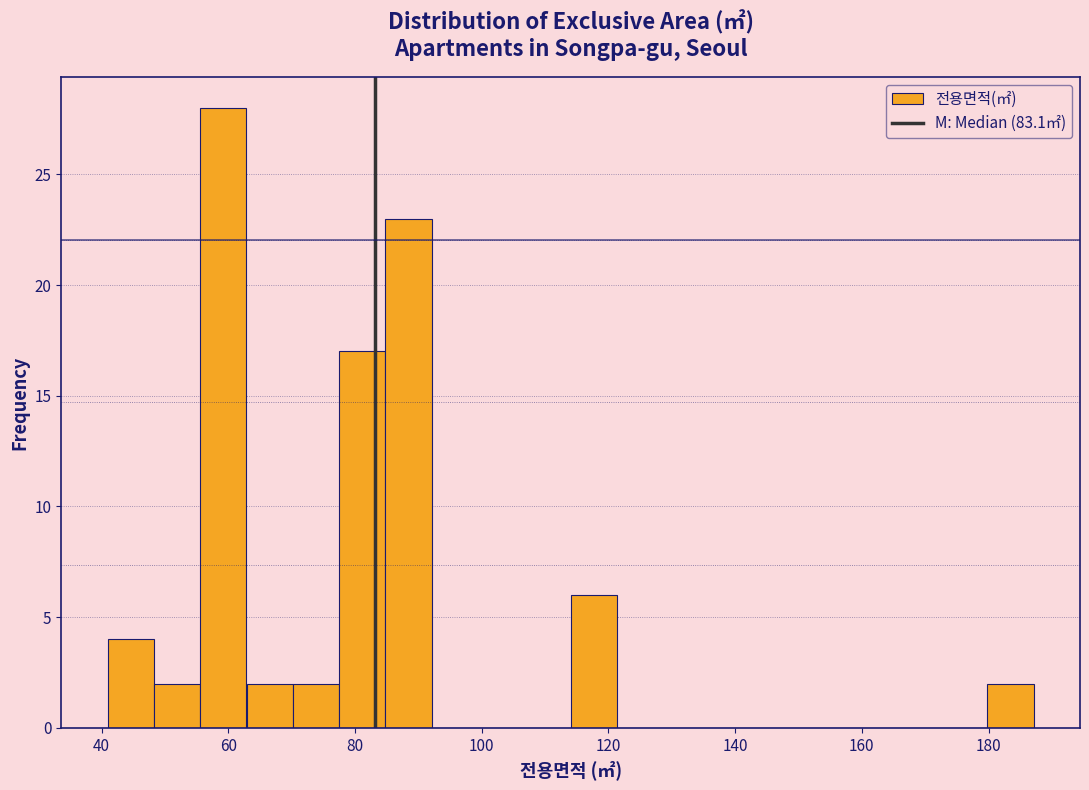

Read against the x-axis, roughly where is the centre of the tallest bar?

60